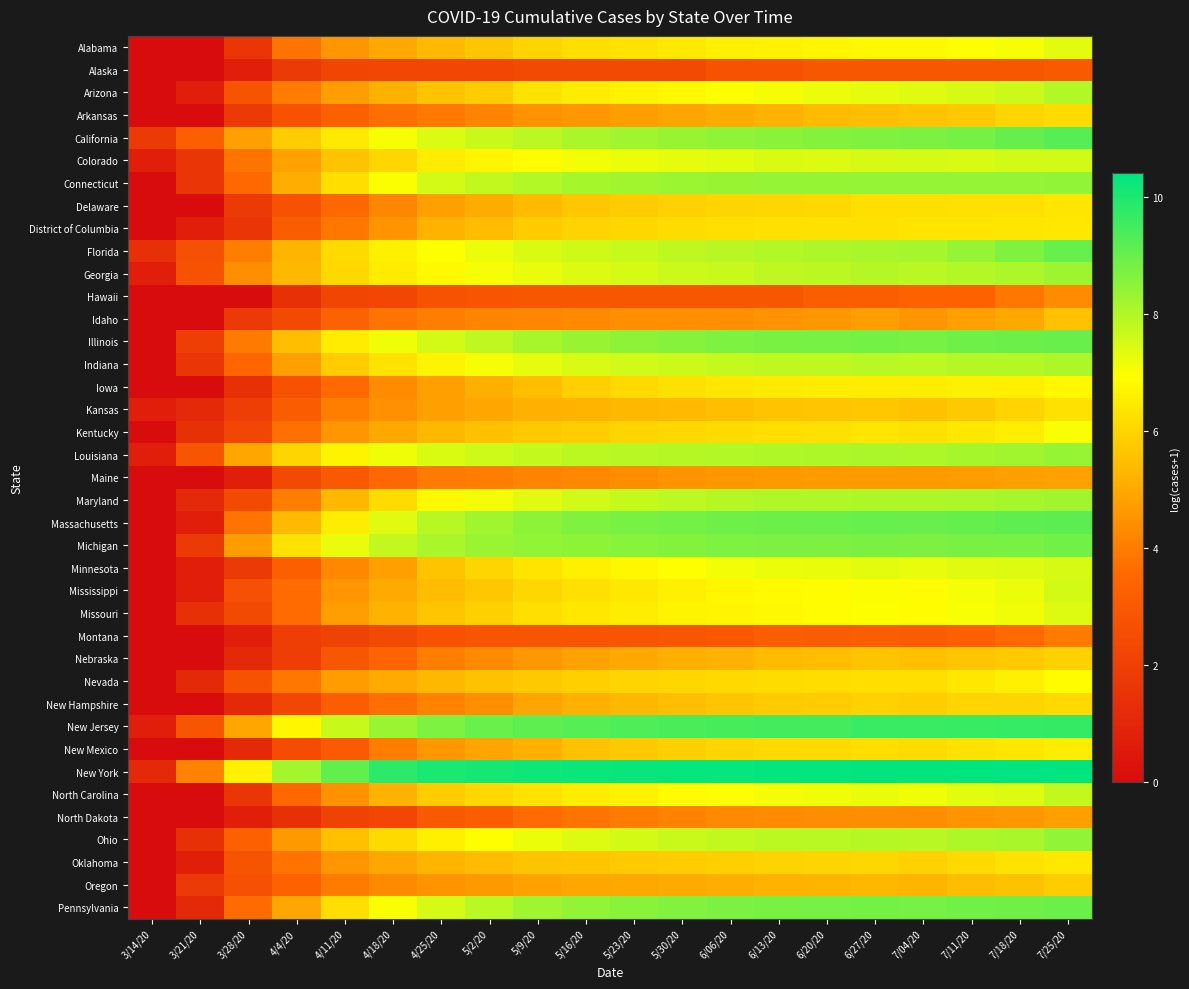

Reading left to right, transcribe all the data shown in this chart.

Alabama: 3/14/20=0.0	3/21/20=0.0	3/28/20=1.6	4/4/20=3.8	4/11/20=4.5	4/18/20=5.0	4/25/20=5.4	5/2/20=5.7	5/9/20=6.0	5/16/20=6.2	5/23/20=6.3	5/30/20=6.4	6/06/20=6.6	6/13/20=6.7	6/20/20=6.7	6/27/20=6.8	7/04/20=6.8	7/11/20=7.0	7/18/20=7.1	7/25/20=7.3
Alaska: 3/14/20=0.0	3/21/20=0.0	3/28/20=0.7	4/4/20=1.8	4/11/20=2.2	4/18/20=2.3	4/25/20=2.3	5/2/20=2.3	5/9/20=2.4	5/16/20=2.4	5/23/20=2.4	5/30/20=2.4	6/06/20=2.7	6/13/20=2.7	6/20/20=2.9	6/27/20=2.9	7/04/20=2.9	7/11/20=2.9	7/18/20=2.9	7/25/20=3.0
Arizona: 3/14/20=0.0	3/21/20=0.7	3/28/20=2.8	4/4/20=4.0	4/11/20=4.8	4/18/20=5.2	4/25/20=5.6	5/2/20=5.8	5/9/20=6.3	5/16/20=6.5	5/23/20=6.7	5/30/20=6.8	6/06/20=7.0	6/13/20=7.1	6/20/20=7.2	6/27/20=7.3	7/04/20=7.4	7/11/20=7.5	7/18/20=7.6	7/25/20=8.0
Arkansas: 3/14/20=0.0	3/21/20=0.0	3/28/20=1.8	4/4/20=2.7	4/11/20=3.3	4/18/20=3.7	4/25/20=3.9	5/2/20=4.2	5/9/20=4.5	5/16/20=4.6	5/23/20=4.8	5/30/20=4.9	6/06/20=5.0	6/13/20=5.2	6/20/20=5.4	6/27/20=5.5	7/04/20=5.6	7/11/20=5.7	7/18/20=6.0	7/25/20=6.1
California: 3/14/20=1.8	3/21/20=3.2	3/28/20=4.8	4/4/20=5.8	4/11/20=6.5	4/18/20=7.0	4/25/20=7.4	5/2/20=7.7	5/9/20=7.9	5/16/20=8.1	5/23/20=8.2	5/30/20=8.3	6/06/20=8.4	6/13/20=8.5	6/20/20=8.6	6/27/20=8.7	7/04/20=8.7	7/11/20=8.8	7/18/20=9.0	7/25/20=9.2
Colorado: 3/14/20=0.7	3/21/20=1.6	3/28/20=3.8	4/4/20=4.8	4/11/20=5.6	4/18/20=6.0	4/25/20=6.5	5/2/20=6.7	5/9/20=6.9	5/16/20=7.1	5/23/20=7.2	5/30/20=7.3	6/06/20=7.3	6/13/20=7.4	6/20/20=7.4	6/27/20=7.5	7/04/20=7.5	7/11/20=7.5	7/18/20=7.5	7/25/20=7.5
Connecticut: 3/14/20=0.0	3/21/20=1.6	3/28/20=3.5	4/4/20=5.1	4/11/20=6.2	4/18/20=7.0	4/25/20=7.5	5/2/20=7.8	5/9/20=8.0	5/16/20=8.1	5/23/20=8.2	5/30/20=8.3	6/06/20=8.3	6/13/20=8.4	6/20/20=8.4	6/27/20=8.4	7/04/20=8.4	7/11/20=8.4	7/18/20=8.4	7/25/20=8.4
Delaware: 3/14/20=0.0	3/21/20=0.0	3/28/20=1.8	4/4/20=2.7	4/11/20=3.5	4/18/20=4.2	4/25/20=4.8	5/2/20=5.1	5/9/20=5.4	5/16/20=5.7	5/23/20=5.8	5/30/20=5.9	6/06/20=6.0	6/13/20=6.0	6/20/20=6.1	6/27/20=6.2	7/04/20=6.2	7/11/20=6.2	7/18/20=6.2	7/25/20=6.4
District of Columbia: 3/14/20=0.0	3/21/20=0.7	3/28/20=1.6	4/4/20=3.1	4/11/20=3.9	4/18/20=4.5	4/25/20=5.2	5/2/20=5.4	5/9/20=5.8	5/16/20=6.0	5/23/20=6.0	5/30/20=6.2	6/06/20=6.2	6/13/20=6.2	6/20/20=6.3	6/27/20=6.3	7/04/20=6.3	7/11/20=6.3	7/18/20=6.4	7/25/20=6.4
Florida: 3/14/20=1.4	3/21/20=2.6	3/28/20=4.0	4/4/20=5.3	4/11/20=6.1	4/18/20=6.6	4/25/20=7.0	5/2/20=7.2	5/9/20=7.4	5/16/20=7.6	5/23/20=7.7	5/30/20=7.8	6/06/20=7.9	6/13/20=8.0	6/20/20=8.0	6/27/20=8.1	7/04/20=8.1	7/11/20=8.4	7/18/20=8.7	7/25/20=9.0
Georgia: 3/14/20=0.7	3/21/20=2.7	3/28/20=4.4	4/4/20=5.3	4/11/20=6.1	4/18/20=6.5	4/25/20=6.8	5/2/20=7.1	5/9/20=7.2	5/16/20=7.4	5/23/20=7.5	5/30/20=7.6	6/06/20=7.7	6/13/20=7.8	6/20/20=7.9	6/27/20=7.9	7/04/20=7.9	7/11/20=8.0	7/18/20=8.1	7/25/20=8.3
Hawaii: 3/14/20=0.0	3/21/20=0.0	3/28/20=0.0	4/4/20=1.4	4/11/20=2.2	4/18/20=2.3	4/25/20=2.7	5/2/20=2.8	5/9/20=2.9	5/16/20=2.9	5/23/20=2.9	5/30/20=2.9	6/06/20=2.9	6/13/20=2.9	6/20/20=3.1	6/27/20=3.1	7/04/20=3.3	7/11/20=3.3	7/18/20=3.9	7/25/20=4.3
Idaho: 3/14/20=0.0	3/21/20=0.0	3/28/20=1.8	4/4/20=2.4	4/11/20=3.3	4/18/20=3.8	4/25/20=4.0	5/2/20=4.2	5/9/20=4.2	5/16/20=4.3	5/23/20=4.4	5/30/20=4.4	6/06/20=4.4	6/13/20=4.5	6/20/20=4.6	6/27/20=4.7	7/04/20=4.5	7/11/20=4.8	7/18/20=5.0	7/25/20=5.5
Illinois: 3/14/20=0.0	3/21/20=1.9	3/28/20=3.9	4/4/20=5.5	4/11/20=6.5	4/18/20=7.1	4/25/20=7.5	5/2/20=7.8	5/9/20=8.1	5/16/20=8.3	5/23/20=8.5	5/30/20=8.6	6/06/20=8.7	6/13/20=8.7	6/20/20=8.8	6/27/20=8.8	7/04/20=8.8	7/11/20=8.9	7/18/20=8.9	7/25/20=9.0
Indiana: 3/14/20=0.0	3/21/20=1.6	3/28/20=3.5	4/4/20=4.8	4/11/20=5.8	4/18/20=6.3	4/25/20=6.7	5/2/20=7.1	5/9/20=7.3	5/16/20=7.5	5/23/20=7.6	5/30/20=7.7	6/06/20=7.7	6/13/20=7.8	6/20/20=7.8	6/27/20=7.9	7/04/20=7.8	7/11/20=7.9	7/18/20=8.0	7/25/20=8.0
Iowa: 3/14/20=0.0	3/21/20=0.0	3/28/20=1.4	4/4/20=2.7	4/11/20=3.6	4/18/20=4.3	4/25/20=4.8	5/2/20=5.1	5/9/20=5.5	5/16/20=5.9	5/23/20=6.1	5/30/20=6.3	6/06/20=6.4	6/13/20=6.5	6/20/20=6.5	6/27/20=6.5	7/04/20=6.5	7/11/20=6.6	7/18/20=6.6	7/25/20=6.8
Kansas: 3/14/20=0.7	3/21/20=1.1	3/28/20=1.9	4/4/20=3.1	4/11/20=4.0	4/18/20=4.5	4/25/20=4.8	5/2/20=4.9	5/9/20=5.2	5/16/20=5.3	5/23/20=5.3	5/30/20=5.4	6/06/20=5.5	6/13/20=5.6	6/20/20=5.6	6/27/20=5.7	7/04/20=5.6	7/11/20=5.7	7/18/20=6.0	7/25/20=6.3
Kentucky: 3/14/20=0.0	3/21/20=1.4	3/28/20=2.3	4/4/20=3.7	4/11/20=4.6	4/18/20=5.0	4/25/20=5.3	5/2/20=5.5	5/9/20=5.7	5/16/20=5.8	5/23/20=6.0	5/30/20=6.1	6/06/20=6.2	6/13/20=6.2	6/20/20=6.3	6/27/20=6.4	7/04/20=6.3	7/11/20=6.4	7/18/20=6.6	7/25/20=7.0
Louisiana: 3/14/20=0.7	3/21/20=2.8	3/28/20=4.9	4/4/20=6.0	4/11/20=6.7	4/18/20=7.1	4/25/20=7.5	5/2/20=7.6	5/9/20=7.7	5/16/20=7.8	5/23/20=7.9	5/30/20=7.9	6/06/20=8.0	6/13/20=8.0	6/20/20=8.0	6/27/20=8.1	7/04/20=8.0	7/11/20=8.1	7/18/20=8.2	7/25/20=8.4
Maine: 3/14/20=0.0	3/21/20=0.0	3/28/20=0.7	4/4/20=2.4	4/11/20=3.0	4/18/20=3.5	4/25/20=3.9	5/2/20=4.0	5/9/20=4.2	5/16/20=4.3	5/23/20=4.4	5/30/20=4.5	6/06/20=4.6	6/13/20=4.6	6/20/20=4.7	6/27/20=4.7	7/04/20=4.7	7/11/20=4.7	7/18/20=4.8	7/25/20=4.8
Maryland: 3/14/20=0.0	3/21/20=1.1	3/28/20=2.4	4/4/20=4.0	4/11/20=5.3	4/18/20=6.1	4/25/20=6.8	5/2/20=7.1	5/9/20=7.4	5/16/20=7.6	5/23/20=7.7	5/30/20=7.8	6/06/20=7.9	6/13/20=8.0	6/20/20=8.0	6/27/20=8.0	7/04/20=8.0	7/11/20=8.1	7/18/20=8.1	7/25/20=8.2
Massachusetts: 3/14/20=0.0	3/21/20=0.7	3/28/20=3.8	4/4/20=5.4	4/11/20=6.5	4/18/20=7.4	4/25/20=7.9	5/2/20=8.2	5/9/20=8.5	5/16/20=8.7	5/23/20=8.7	5/30/20=8.8	6/06/20=8.9	6/13/20=8.9	6/20/20=9.0	6/27/20=9.0	7/04/20=9.0	7/11/20=9.0	7/18/20=9.1	7/25/20=9.1
Michigan: 3/14/20=0.0	3/21/20=1.8	3/28/20=4.7	4/4/20=6.3	4/11/20=7.2	4/18/20=7.7	4/25/20=8.1	5/2/20=8.3	5/9/20=8.4	5/16/20=8.5	5/23/20=8.5	5/30/20=8.6	6/06/20=8.7	6/13/20=8.7	6/20/20=8.7	6/27/20=8.7	7/04/20=8.7	7/11/20=8.8	7/18/20=8.8	7/25/20=8.8
Minnesota: 3/14/20=0.0	3/21/20=0.7	3/28/20=1.8	4/4/20=3.2	4/11/20=4.3	4/18/20=4.8	4/25/20=5.6	5/2/20=6.0	5/9/20=6.3	5/16/20=6.6	5/23/20=6.8	5/30/20=6.9	6/06/20=7.1	6/13/20=7.2	6/20/20=7.2	6/27/20=7.3	7/04/20=7.3	7/11/20=7.4	7/18/20=7.4	7/25/20=7.5
Mississippi: 3/14/20=0.0	3/21/20=0.7	3/28/20=2.6	4/4/20=3.6	4/11/20=4.5	4/18/20=5.0	4/25/20=5.4	5/2/20=5.7	5/9/20=6.0	5/16/20=6.3	5/23/20=6.4	5/30/20=6.6	6/06/20=6.7	6/13/20=6.8	6/20/20=6.9	6/27/20=7.0	7/04/20=6.9	7/11/20=7.1	7/18/20=7.2	7/25/20=7.5
Missouri: 3/14/20=0.0	3/21/20=1.4	3/28/20=2.4	4/4/20=3.6	4/11/20=4.7	4/18/20=5.2	4/25/20=5.6	5/2/20=5.9	5/9/20=6.2	5/16/20=6.4	5/23/20=6.5	5/30/20=6.7	6/06/20=6.7	6/13/20=6.8	6/20/20=6.9	6/27/20=7.0	7/04/20=6.9	7/11/20=7.0	7/18/20=7.1	7/25/20=7.4
Montana: 3/14/20=0.0	3/21/20=0.0	3/28/20=0.7	4/4/20=1.9	4/11/20=2.1	4/18/20=2.4	4/25/20=2.7	5/2/20=2.8	5/9/20=2.8	5/16/20=2.8	5/23/20=2.8	5/30/20=2.9	6/06/20=2.9	6/13/20=3.1	6/20/20=3.1	6/27/20=3.1	7/04/20=3.1	7/11/20=3.3	7/18/20=3.6	7/25/20=4.0
Nebraska: 3/14/20=0.0	3/21/20=0.0	3/28/20=1.1	4/4/20=1.9	4/11/20=2.9	4/18/20=3.4	4/25/20=4.0	5/2/20=4.3	5/9/20=4.6	5/16/20=4.8	5/23/20=5.0	5/30/20=5.1	6/06/20=5.2	6/13/20=5.4	6/20/20=5.5	6/27/20=5.6	7/04/20=5.5	7/11/20=5.6	7/18/20=5.8	7/25/20=5.9
Nevada: 3/14/20=0.0	3/21/20=1.1	3/28/20=2.7	4/4/20=3.9	4/11/20=4.7	4/18/20=5.0	4/25/20=5.3	5/2/20=5.5	5/9/20=5.7	5/16/20=5.9	5/23/20=6.0	5/30/20=6.0	6/06/20=6.1	6/13/20=6.1	6/20/20=6.2	6/27/20=6.2	7/04/20=6.2	7/11/20=6.4	7/18/20=6.6	7/25/20=6.9
New Hampshire: 3/14/20=0.0	3/21/20=0.0	3/28/20=1.1	4/4/20=2.3	4/11/20=3.2	4/18/20=3.7	4/25/20=4.1	5/2/20=4.4	5/9/20=4.9	5/16/20=5.2	5/23/20=5.3	5/30/20=5.5	6/06/20=5.7	6/13/20=5.8	6/20/20=5.8	6/27/20=5.9	7/04/20=5.8	7/11/20=6.0	7/18/20=6.0	7/25/20=6.1
New Jersey: 3/14/20=0.7	3/21/20=2.8	3/28/20=4.9	4/4/20=6.7	4/11/20=7.7	4/18/20=8.3	4/25/20=8.7	5/2/20=9.0	5/9/20=9.1	5/16/20=9.2	5/23/20=9.3	5/30/20=9.4	6/06/20=9.4	6/13/20=9.5	6/20/20=9.5	6/27/20=9.6	7/04/20=9.6	7/11/20=9.6	7/18/20=9.7	7/25/20=9.7
New Mexico: 3/14/20=0.0	3/21/20=0.0	3/28/20=1.1	4/4/20=2.5	4/11/20=3.0	4/18/20=4.0	4/25/20=4.6	5/2/20=4.9	5/9/20=5.2	5/16/20=5.6	5/23/20=5.7	5/30/20=5.9	6/06/20=6.0	6/13/20=6.1	6/20/20=6.1	6/27/20=6.2	7/04/20=6.1	7/11/20=6.3	7/18/20=6.4	7/25/20=6.5
New York: 3/14/20=1.1	3/21/20=4.1	3/28/20=6.7	4/4/20=8.2	4/11/20=9.1	4/18/20=9.8	4/25/20=10.0	5/2/20=10.1	5/9/20=10.2	5/16/20=10.3	5/23/20=10.3	5/30/20=10.3	6/06/20=10.3	6/13/20=10.3	6/20/20=10.3	6/27/20=10.4	7/04/20=10.3	7/11/20=10.4	7/18/20=10.4	7/25/20=10.4
North Carolina: 3/14/20=0.0	3/21/20=0.0	3/28/20=1.6	4/4/20=3.5	4/11/20=4.5	4/18/20=5.2	4/25/20=5.8	5/2/20=6.1	5/9/20=6.3	5/16/20=6.5	5/23/20=6.7	5/30/20=6.9	6/06/20=6.9	6/13/20=7.1	6/20/20=7.1	6/27/20=7.2	7/04/20=7.1	7/11/20=7.3	7/18/20=7.4	7/25/20=7.8
North Dakota: 3/14/20=0.0	3/21/20=0.0	3/28/20=0.7	4/4/20=1.4	4/11/20=2.1	4/18/20=2.3	4/25/20=3.0	5/2/20=3.2	5/9/20=3.6	5/16/20=3.8	5/23/20=4.0	5/30/20=4.1	6/06/20=4.3	6/13/20=4.3	6/20/20=4.4	6/27/20=4.4	7/04/20=4.4	7/11/20=4.5	7/18/20=4.6	7/25/20=4.8
Ohio: 3/14/20=0.0	3/21/20=1.4	3/28/20=3.3	4/4/20=4.6	4/11/20=5.5	4/18/20=6.1	4/25/20=6.6	5/2/20=6.9	5/9/20=7.2	5/16/20=7.4	5/23/20=7.5	5/30/20=7.7	6/06/20=7.8	6/13/20=7.9	6/20/20=7.9	6/27/20=7.9	7/04/20=7.9	7/11/20=8.0	7/18/20=8.1	7/25/20=8.4
Oklahoma: 3/14/20=0.0	3/21/20=0.7	3/28/20=2.8	4/4/20=3.8	4/11/20=4.6	4/18/20=4.9	4/25/20=5.3	5/2/20=5.4	5/9/20=5.6	5/16/20=5.7	5/23/20=5.7	5/30/20=5.8	6/06/20=5.9	6/13/20=6.0	6/20/20=6.0	6/27/20=6.0	7/04/20=5.9	7/11/20=6.1	7/18/20=6.3	7/25/20=6.4
Oregon: 3/14/20=0.0	3/21/20=1.8	3/28/20=2.6	4/4/20=3.3	4/11/20=4.0	4/18/20=4.3	4/25/20=4.5	5/2/20=4.7	5/9/20=4.9	5/16/20=4.9	5/23/20=5.0	5/30/20=5.0	6/06/20=5.1	6/13/20=5.2	6/20/20=5.3	6/27/20=5.3	7/04/20=5.3	7/11/20=5.5	7/18/20=5.6	7/25/20=5.8
Pennsylvania: 3/14/20=0.0	3/21/20=1.1	3/28/20=3.6	4/4/20=4.9	4/11/20=6.2	4/18/20=7.0	4/25/20=7.5	5/2/20=7.9	5/9/20=8.2	5/16/20=8.4	5/23/20=8.5	5/30/20=8.6	6/06/20=8.7	6/13/20=8.8	6/20/20=8.8	6/27/20=8.8	7/04/20=8.8	7/11/20=8.9	7/18/20=8.9	7/25/20=8.9